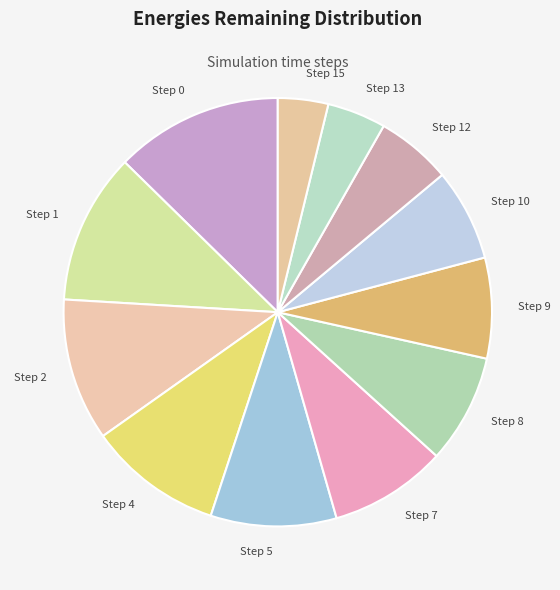

How many segments does this pie chart have?

12